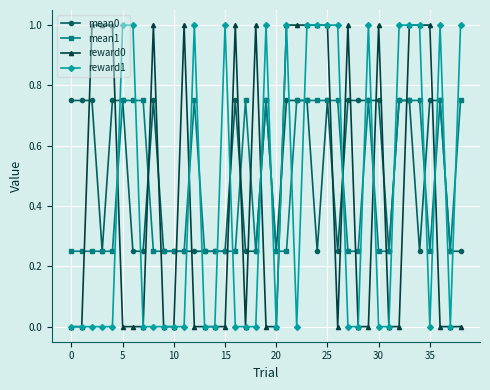

What are all the series names shown in the legend?

mean0, mean1, reward0, reward1